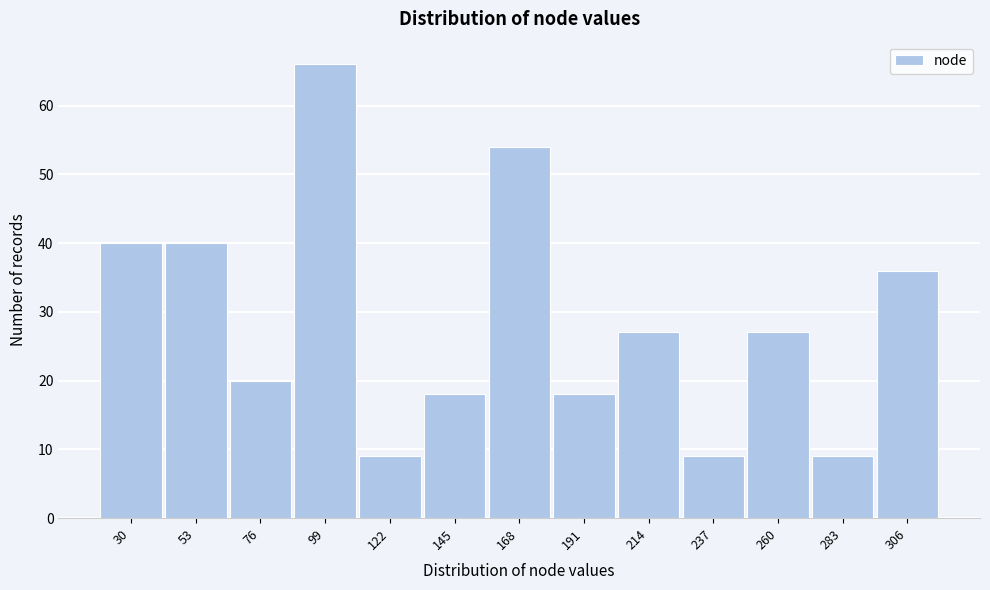

Reading right to left, what are all the values shown in this chart?

306=36	283=9	260=27	237=9	214=27	191=18	168=54	145=18	122=9	99=66	76=20	53=40	30=40